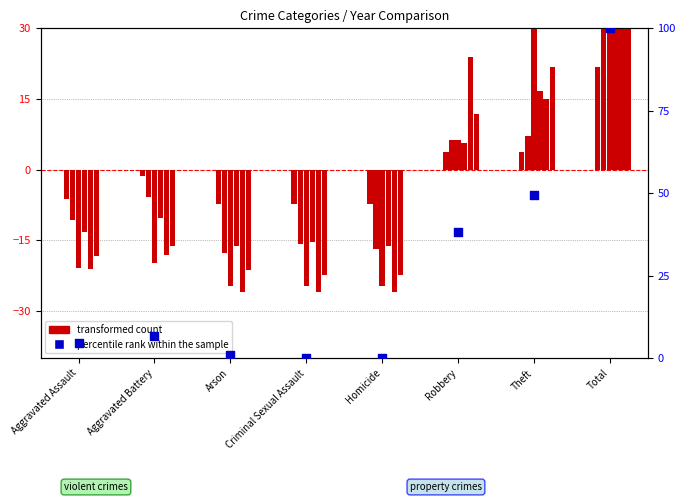

What is the total value across all series at Robbery?

42.0